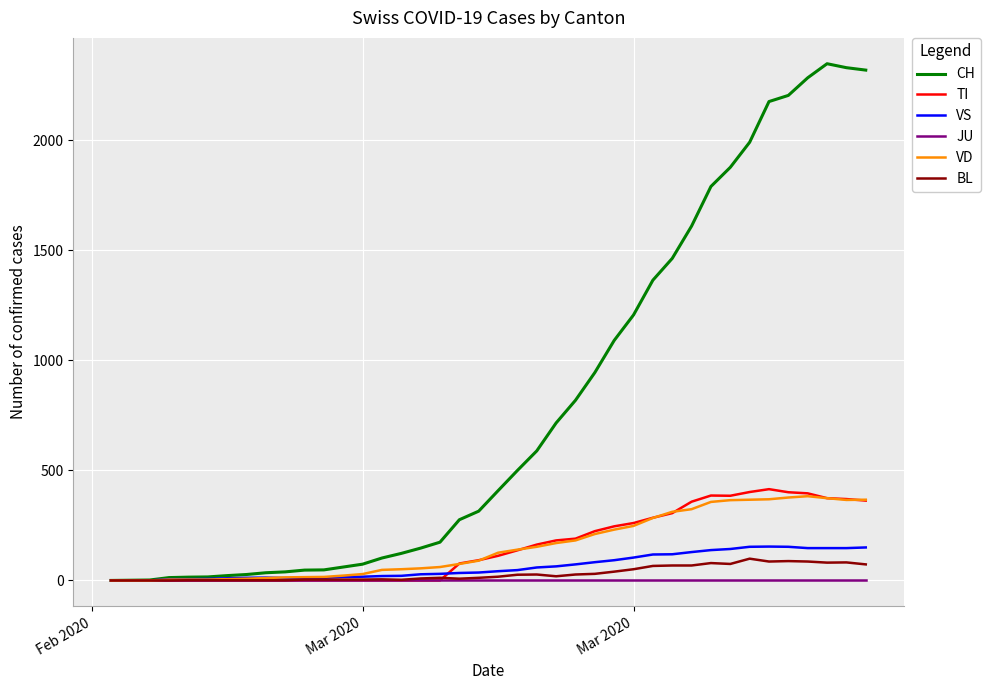

Which series has the widest spread of values?

CH